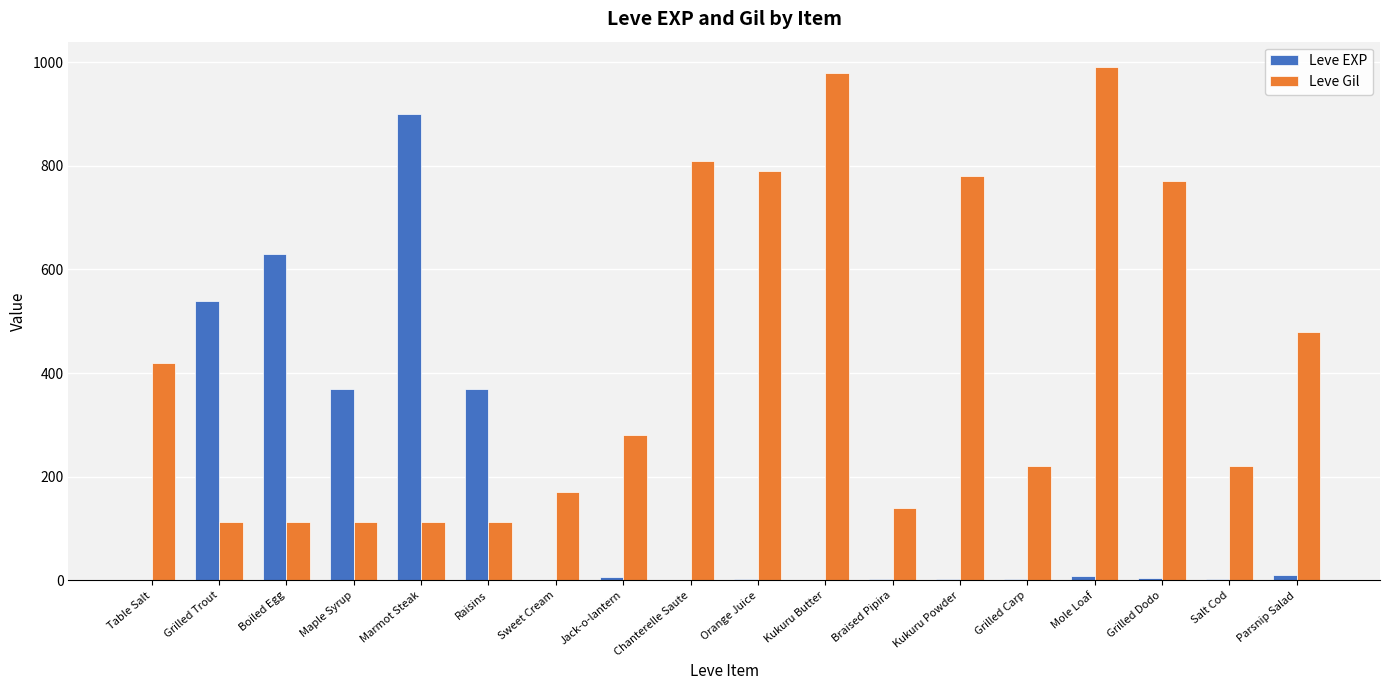

How many data points does each series have?

18